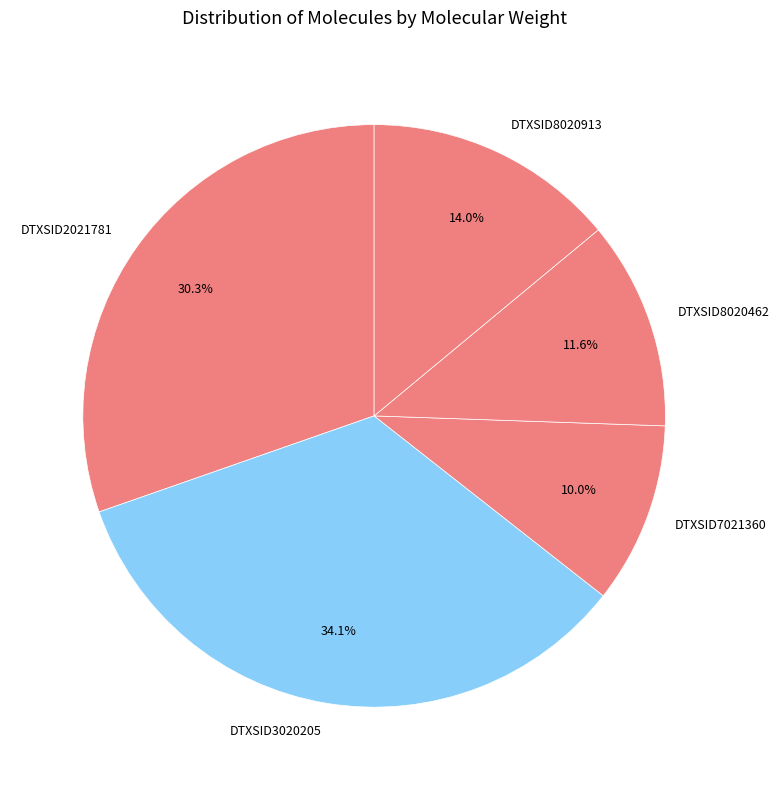

What is the smallest slice in the pie chart?

DTXSID7021360